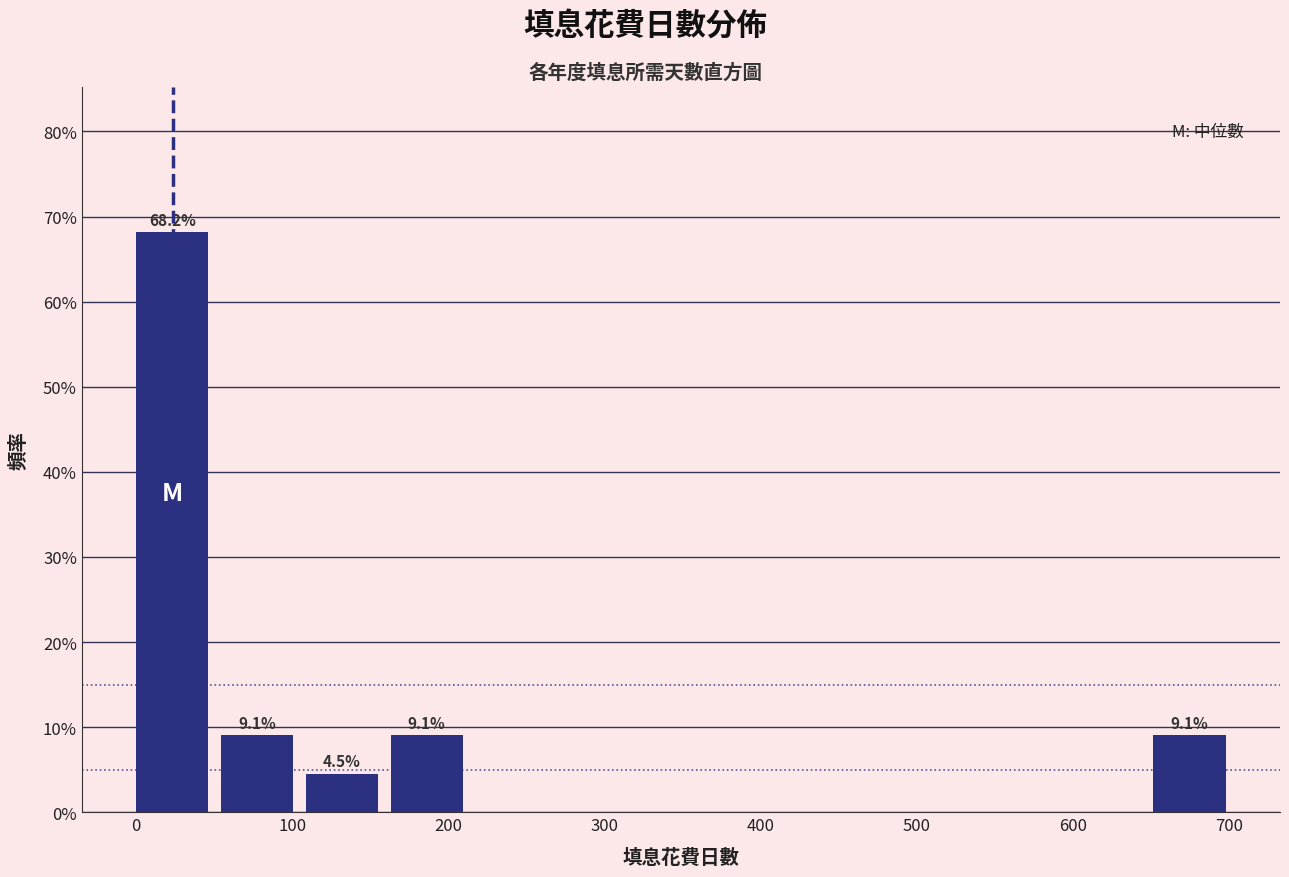

Which range on the x-axis has the tallest bar?

0 to 50